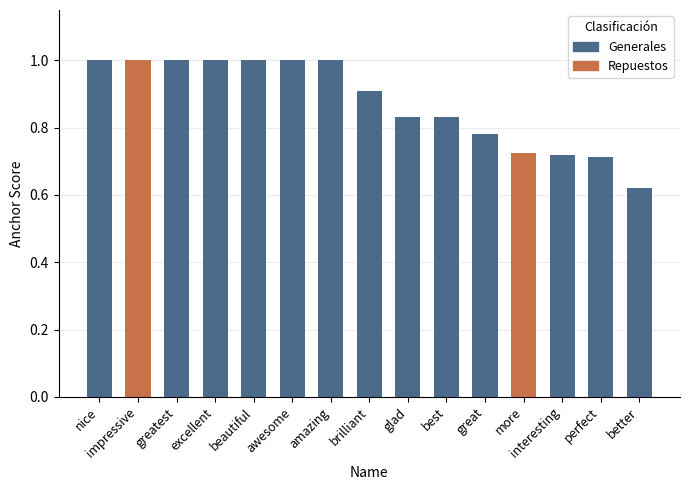

True or false: the data shows 0.3 at great.

False